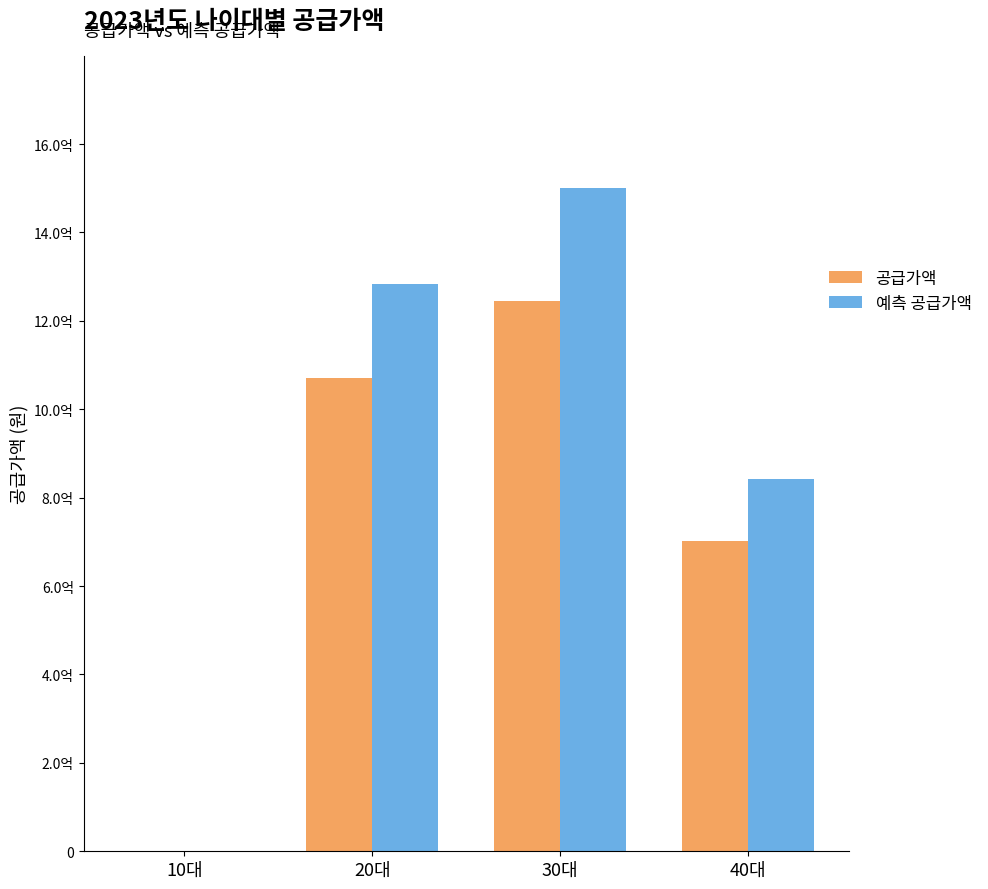

List the series in order of their overall mean, highest first.

예측 공급가액, 공급가액